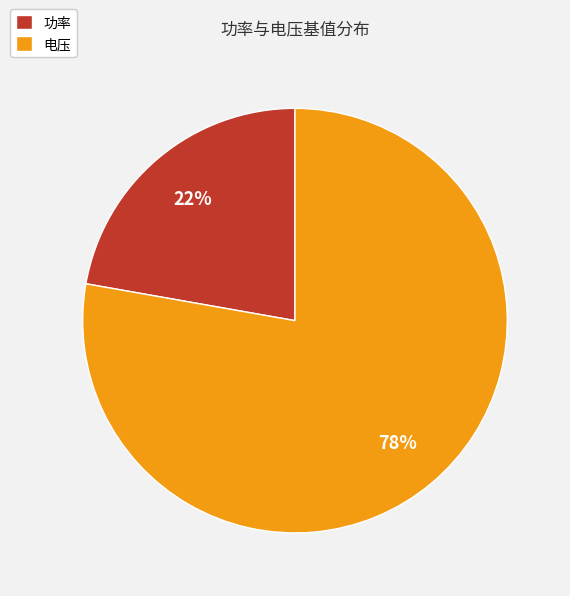

To the nearest percent, what is the average slice percentage?

50%